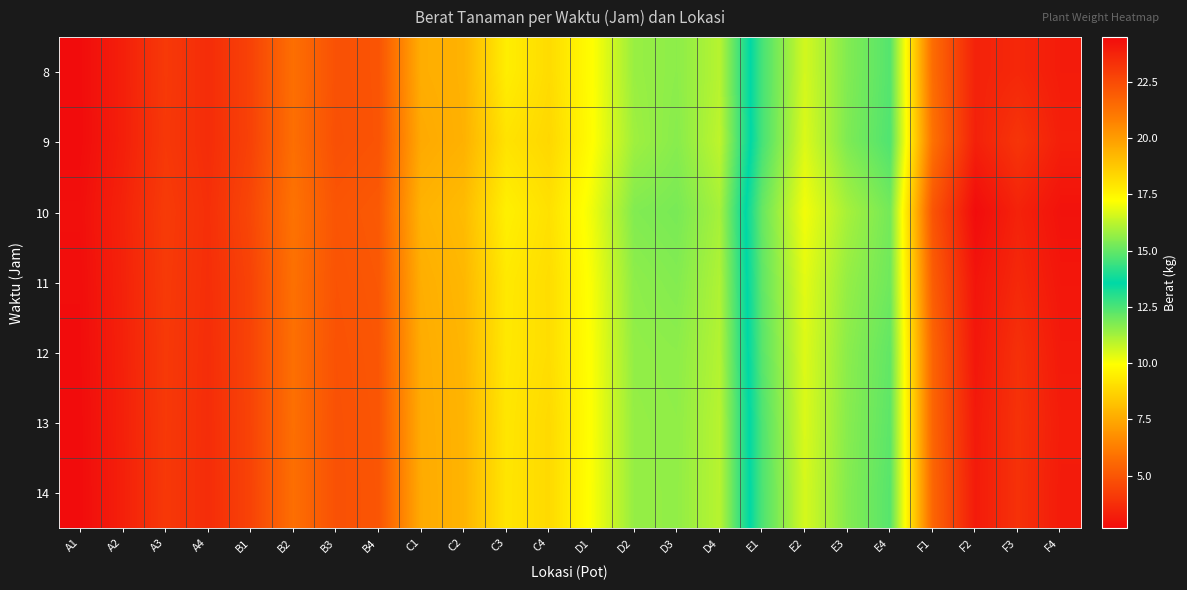

Which has a higher value, C3 or B2?

C3